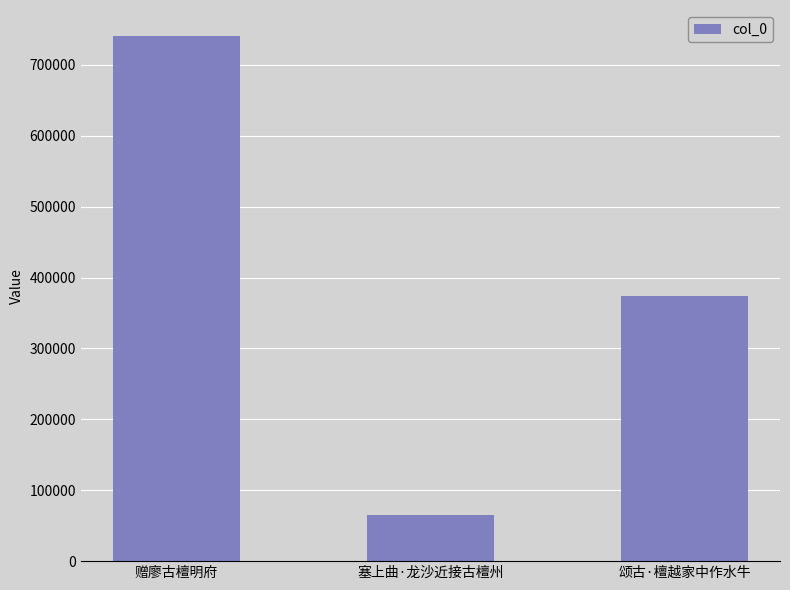

What is the difference between the maximum and minimum values?

674646